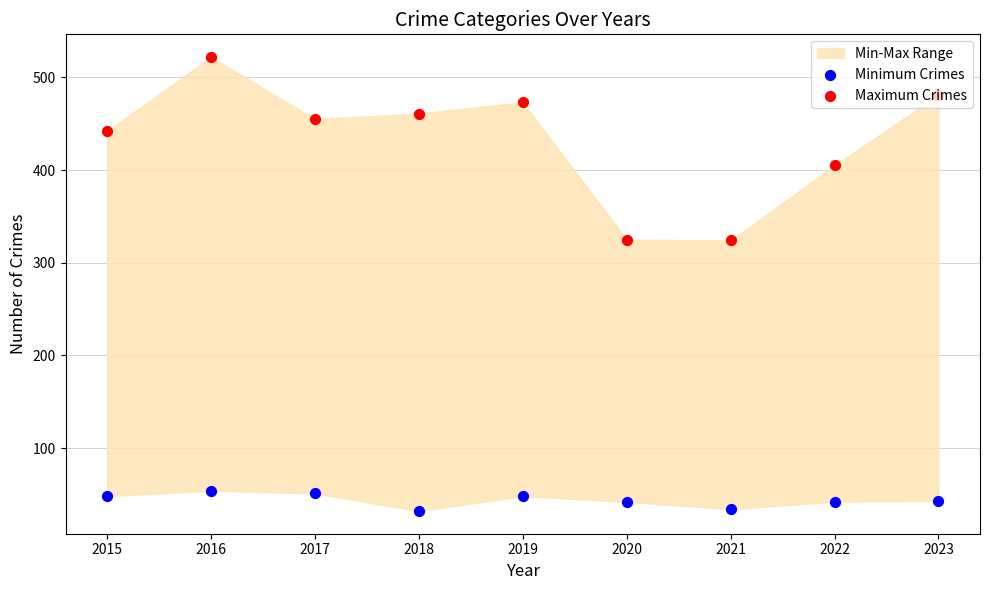

Which series contains the lowest Y value?

Minimum Crimes